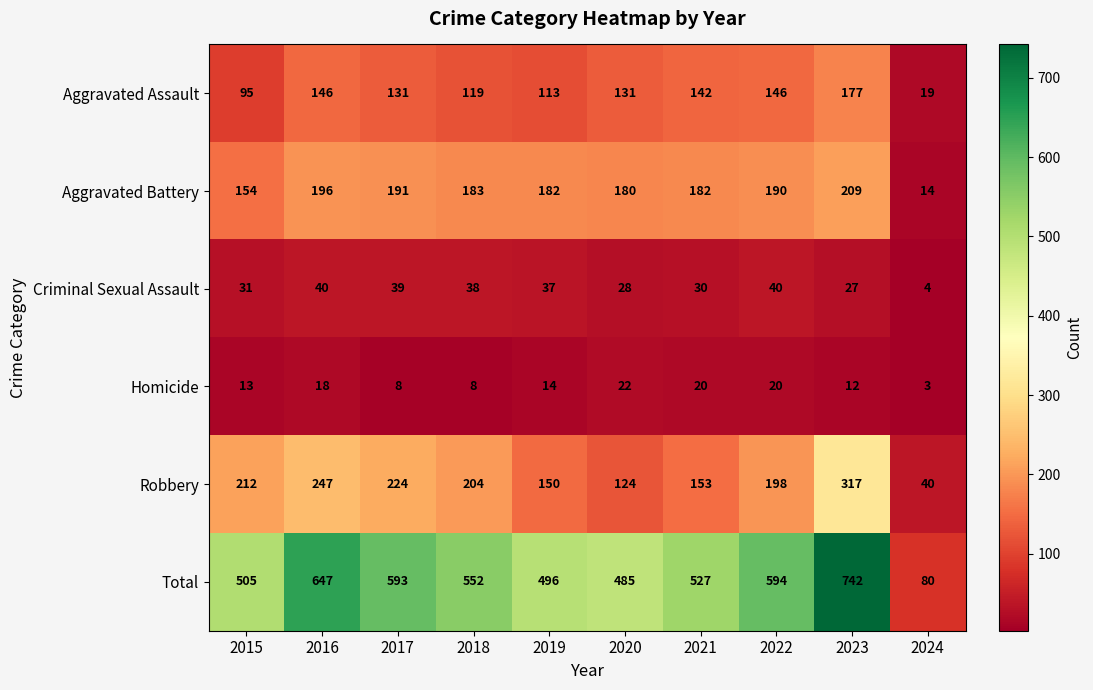

Which category has the lowest value across all series?

2024